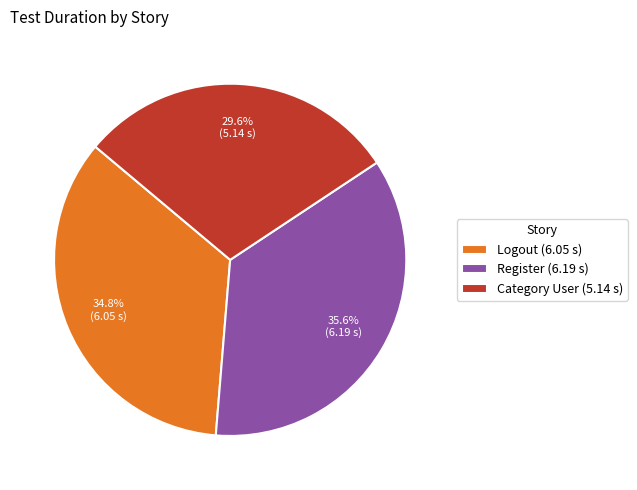

How many slices are in this pie chart?

3